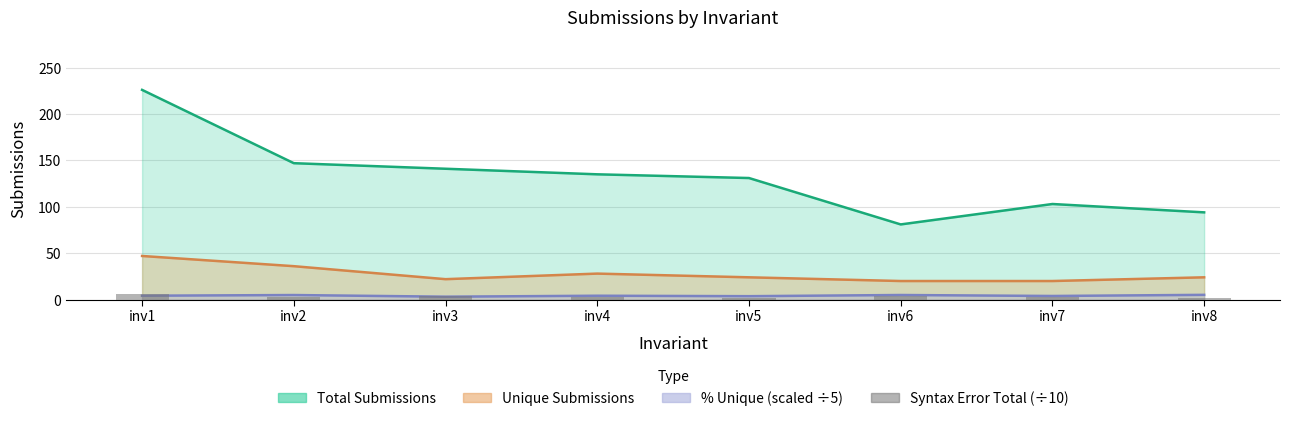

Are the bars grouped side by side (vs. stacked)?

No